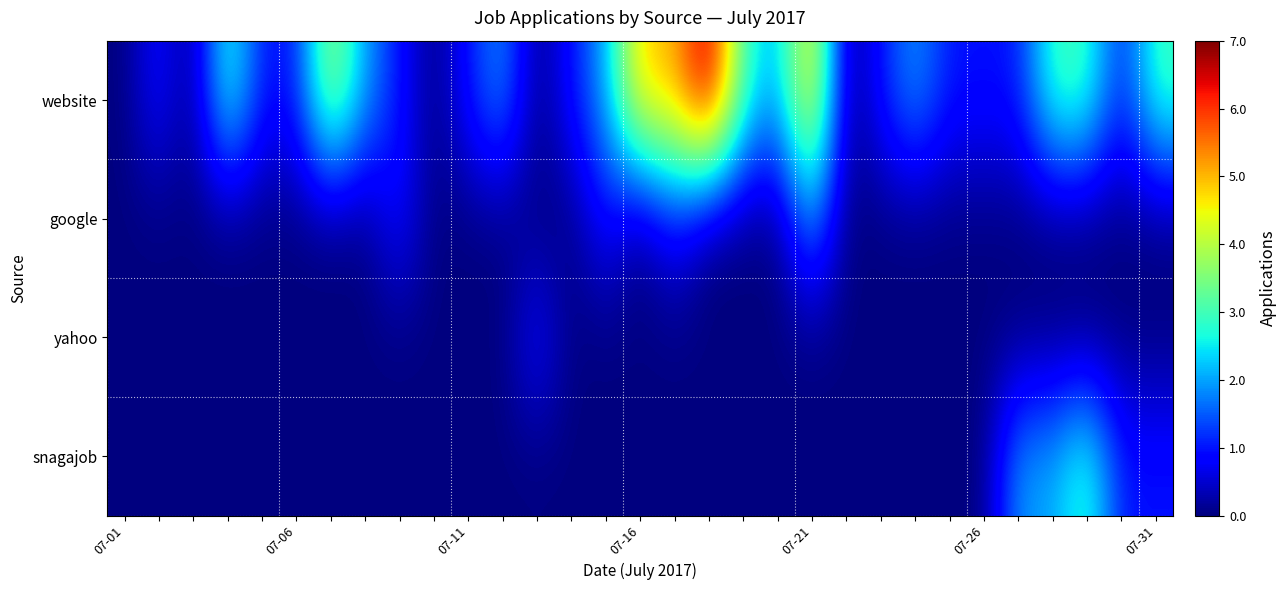

What is the maximum value shown in the chart?

7